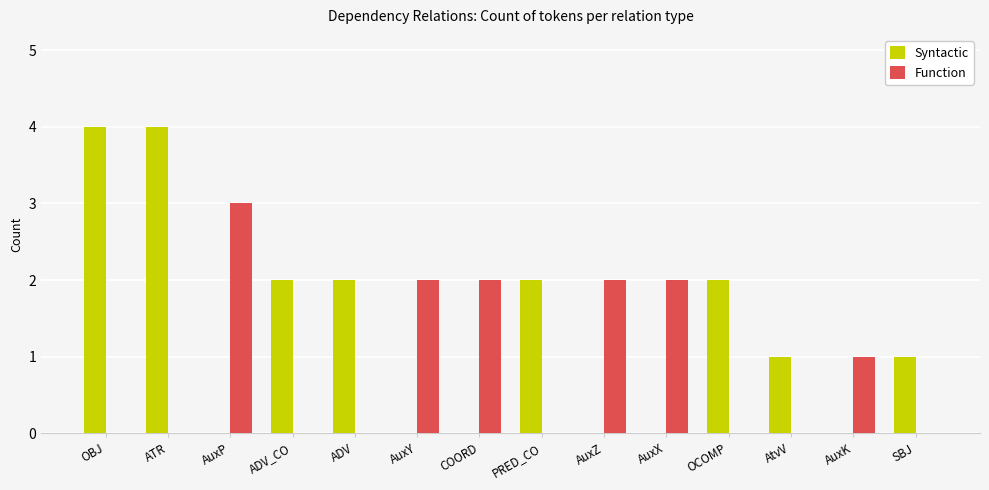

What are all the series names shown in the legend?

Syntactic, Function